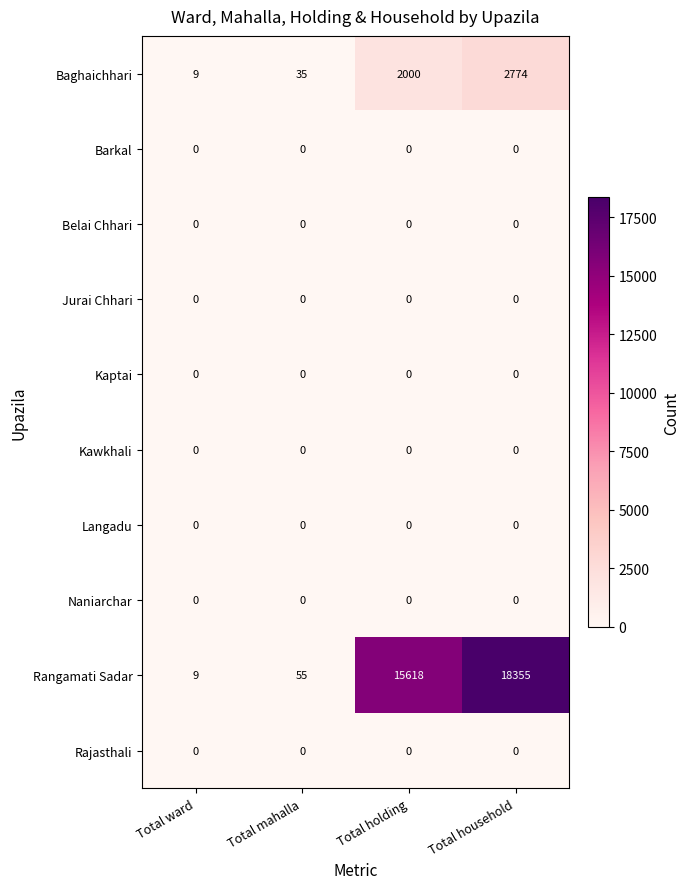

Which series has the largest total across all categories?

Rangamati Sadar